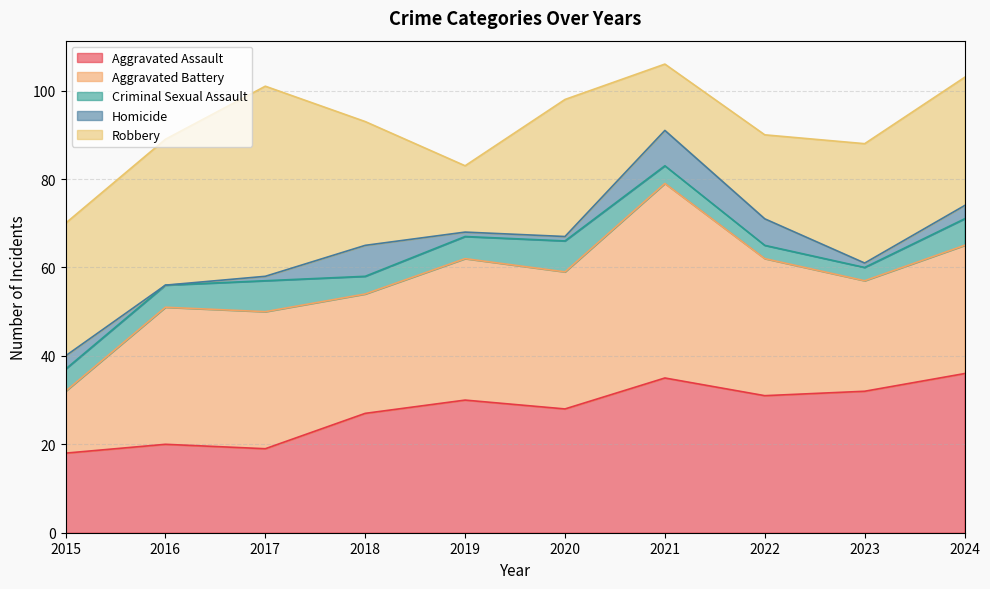

What is the total value across all series at 2024?

103